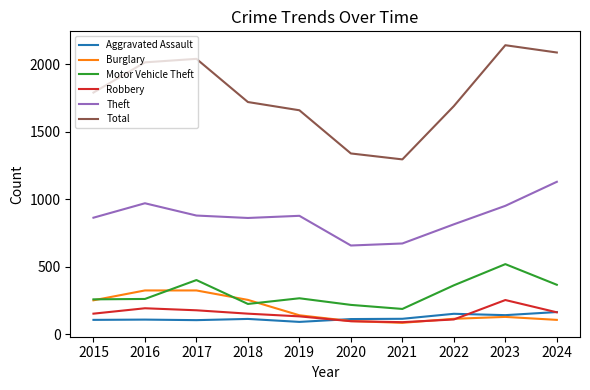

True or false: Theft and Total cross at least once.

False